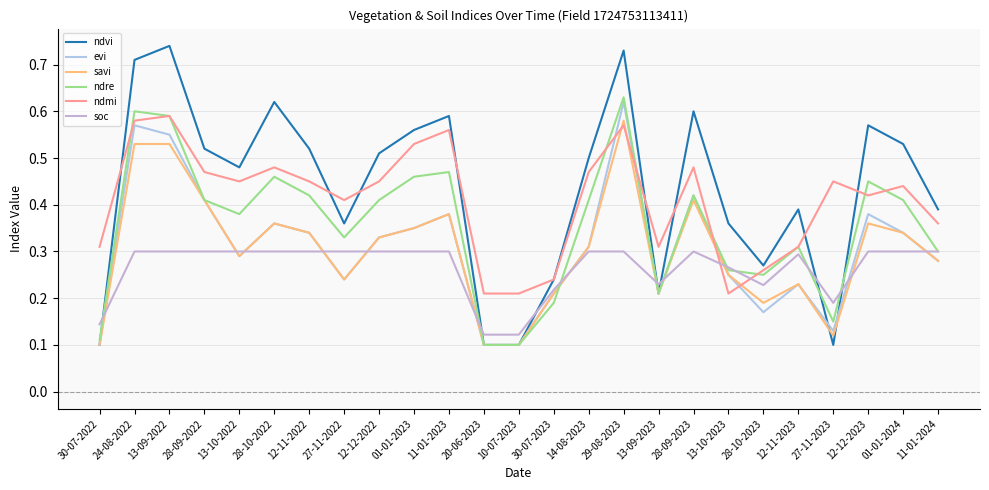

What is the sum of all savi values?

7.5